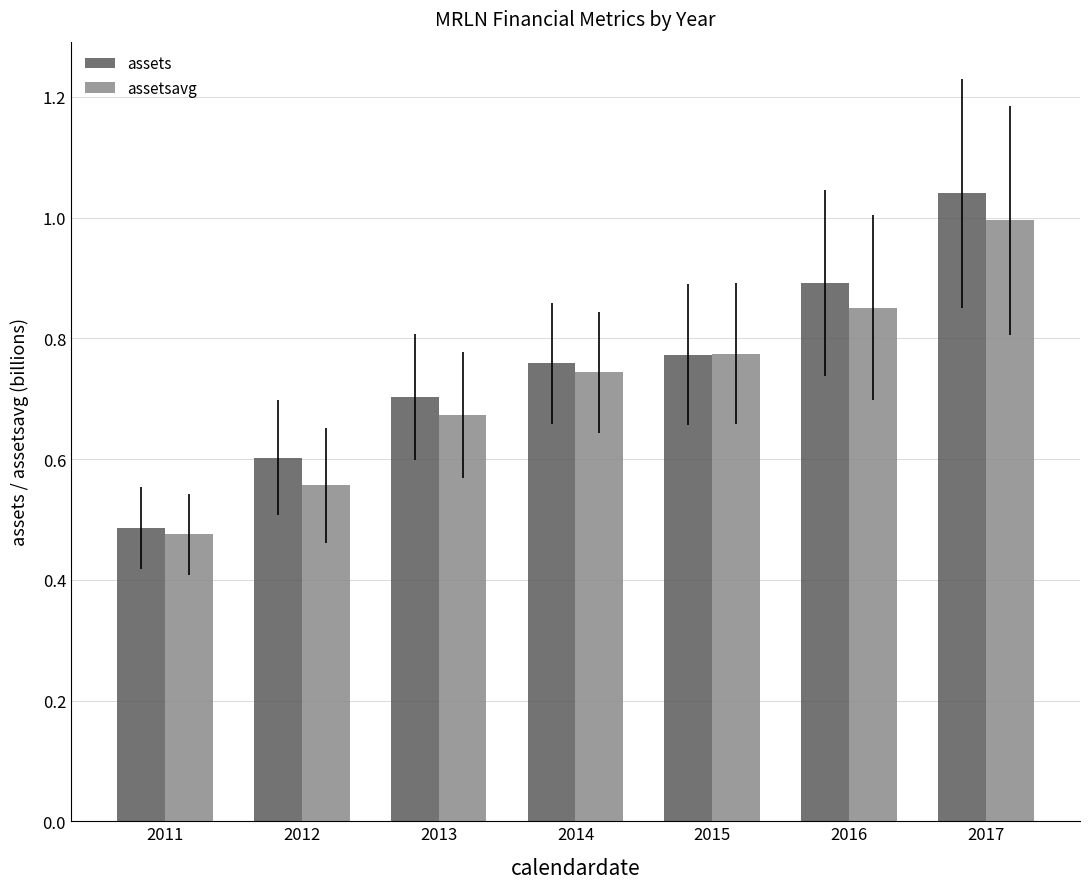

What is the sum of all assets values?

5.3